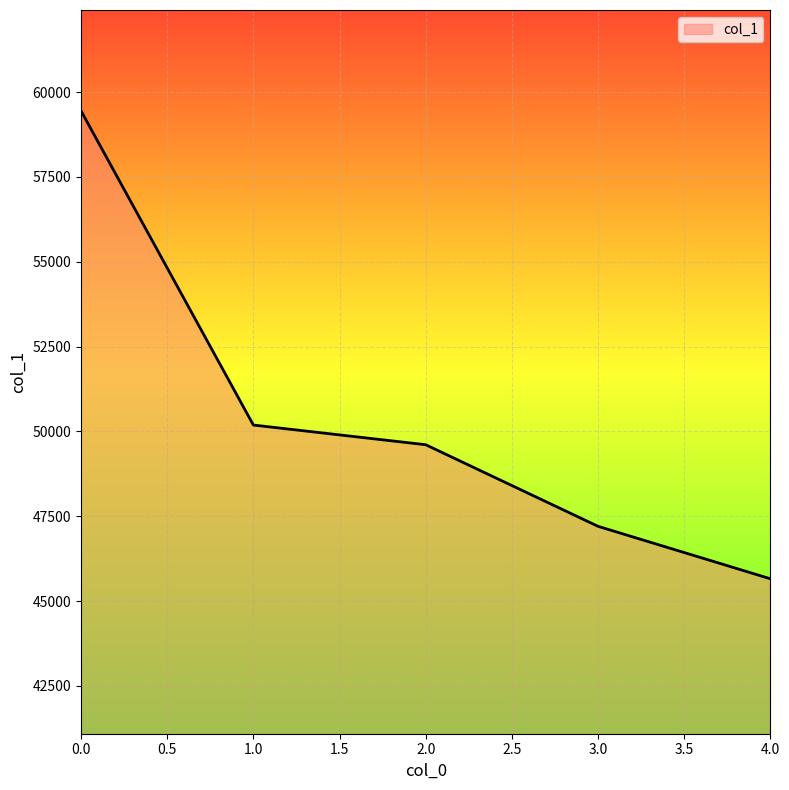

What is the change in value from 2.0 to 4.0?

-3949